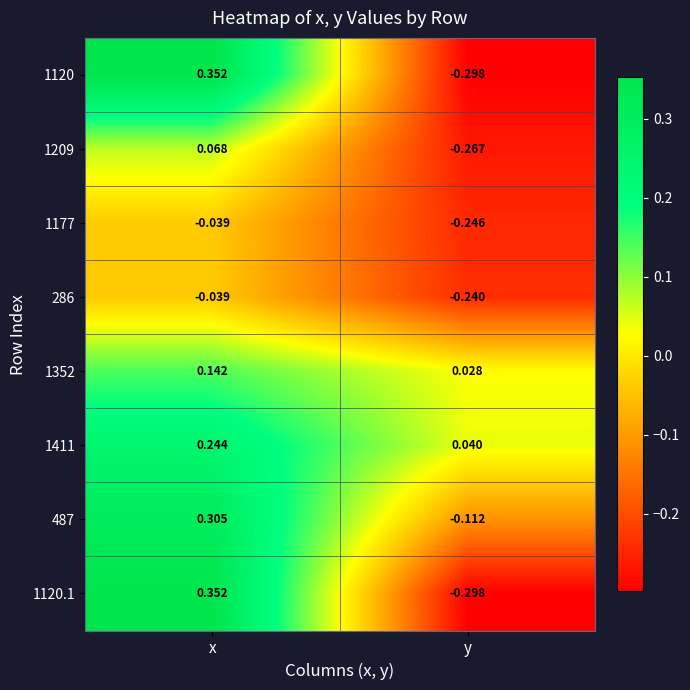

How many data points does each series have?

2